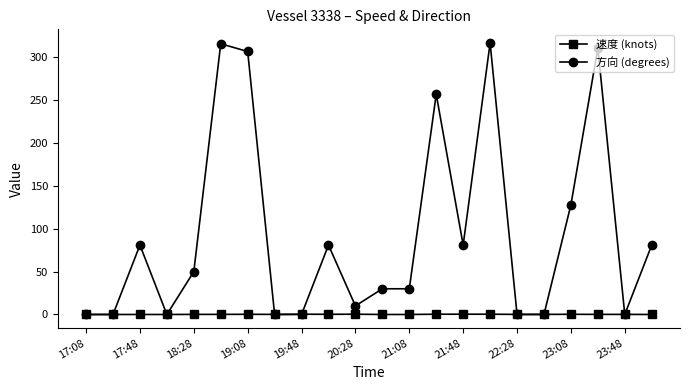

How many values in the 方向 (degrees) series are below 50?

11